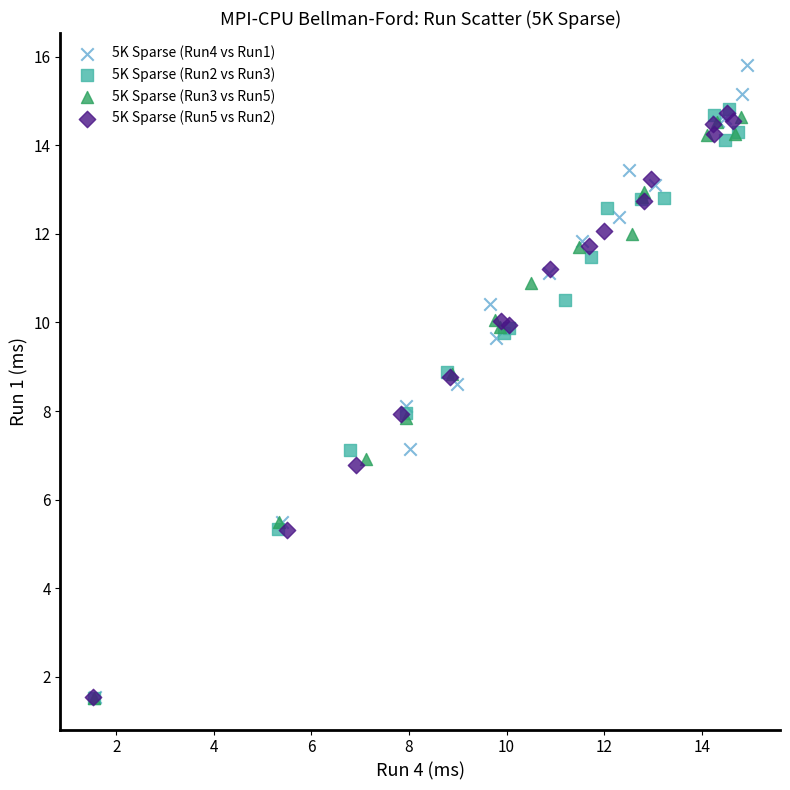

Which series contains the highest Y value?

5K Sparse (Run4 vs Run1)